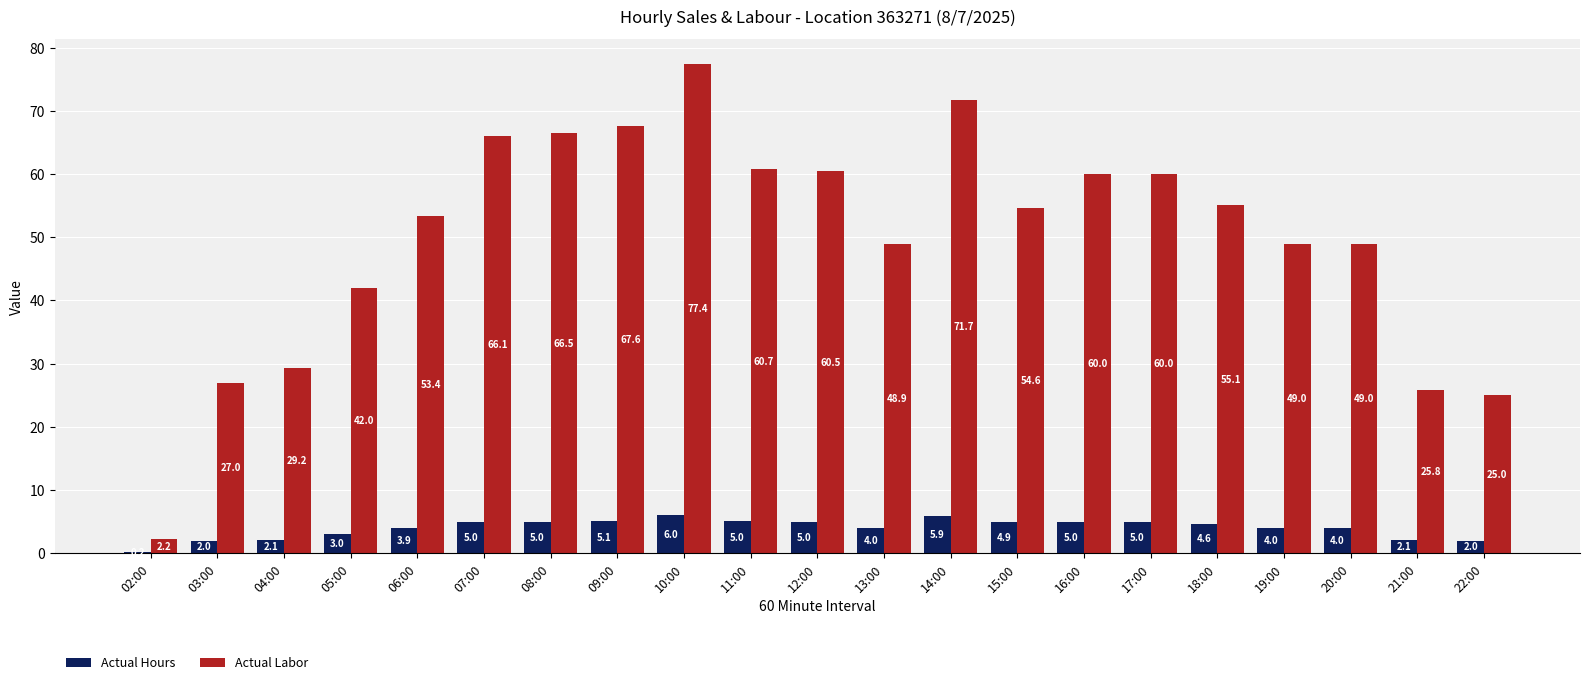

What is the sum of all Actual Labor values?

1051.6